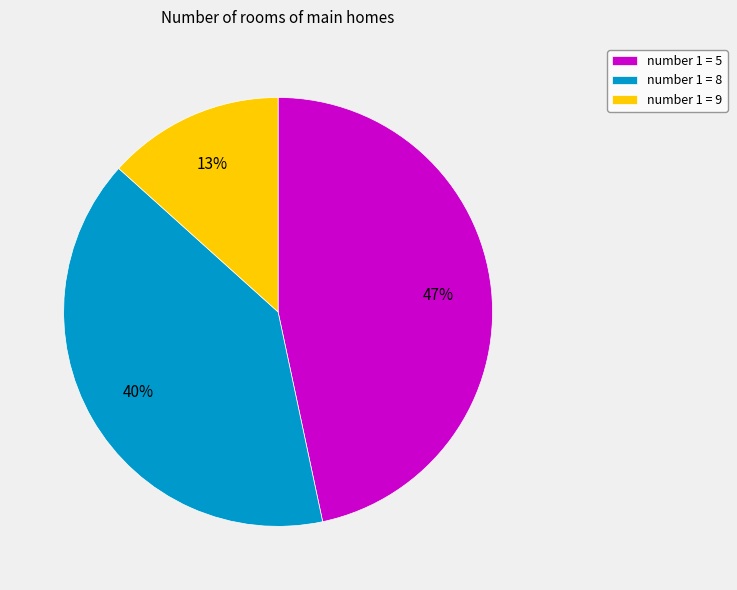

To the nearest percent, what percentage of the pie is number 1 = 8?

40%